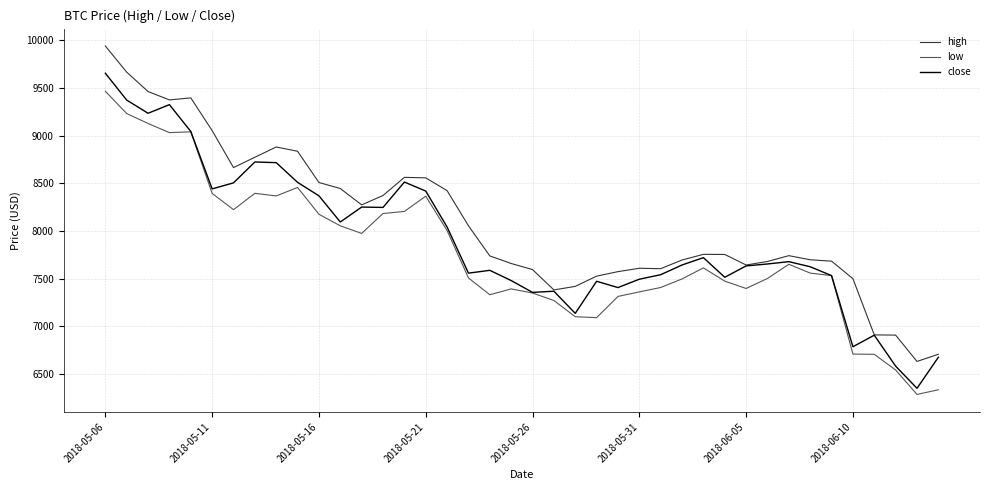

Which series has the widest spread of values?

high